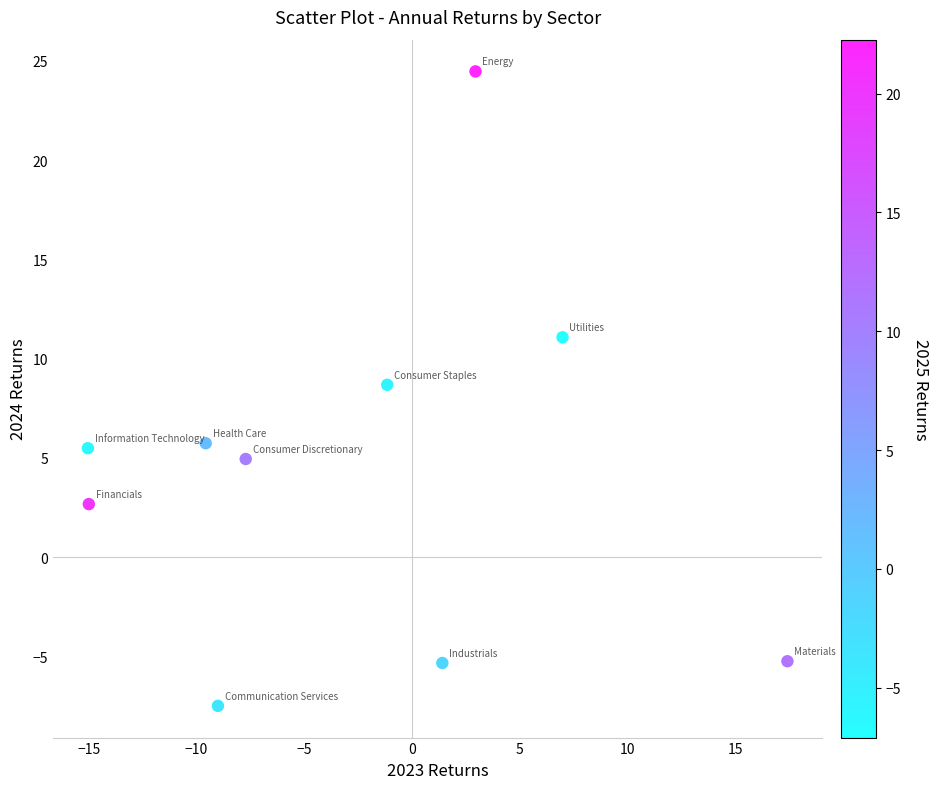

What Y value in the scatter plot is closest to 8?

8.7